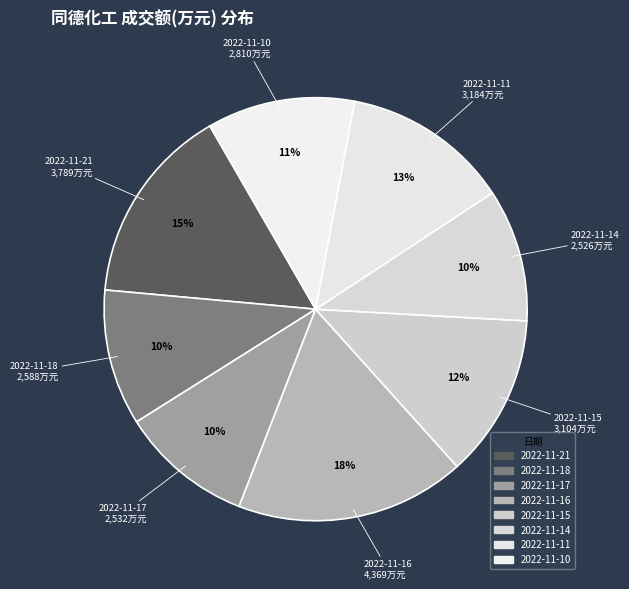

Count the number of slices in the pie.

8